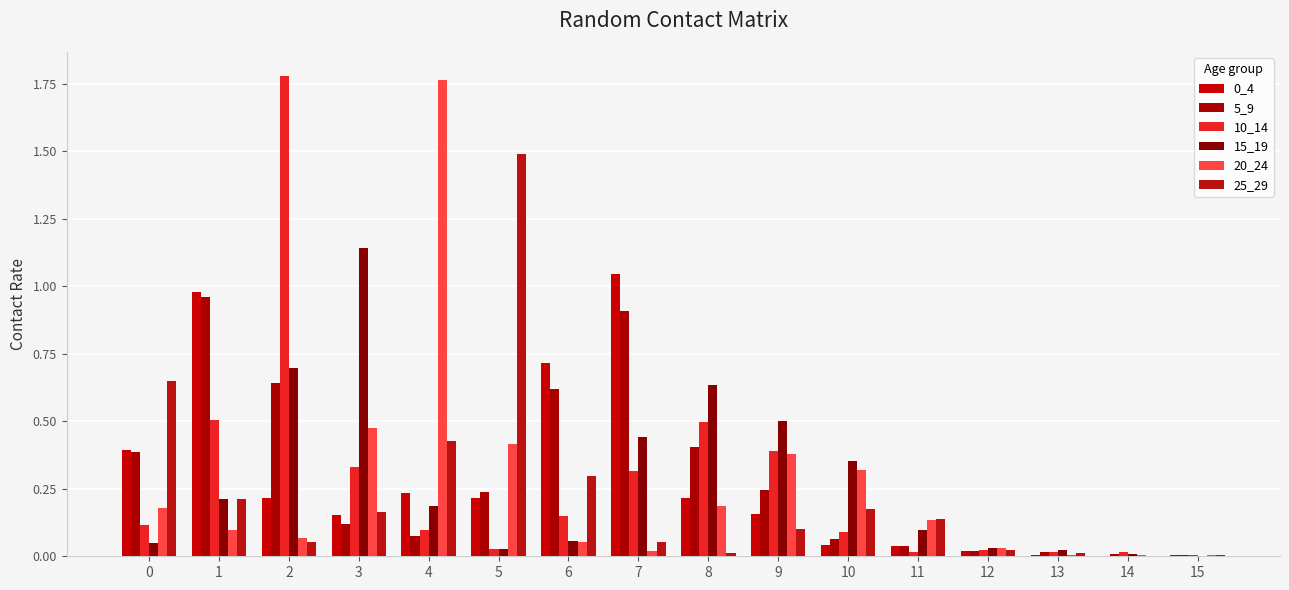

Reading left to right, what are all the values shown in this chart?

0_4: 0=0.4	1=1.0	2=0.2	3=0.2	4=0.2	5=0.2	6=0.7	7=1.0	8=0.2	9=0.2	10=0.0	11=0.0	12=0.0	13=0.0	14=0.0	15=0.0
5_9: 0=0.4	1=1.0	2=0.6	3=0.1	4=0.1	5=0.2	6=0.6	7=0.9	8=0.4	9=0.2	10=0.1	11=0.0	12=0.0	13=0.0	14=0.0	15=0.0
10_14: 0=0.1	1=0.5	2=1.8	3=0.3	4=0.1	5=0.0	6=0.1	7=0.3	8=0.5	9=0.4	10=0.1	11=0.0	12=0.0	13=0.0	14=0.0	15=0.0
15_19: 0=0.0	1=0.2	2=0.7	3=1.1	4=0.2	5=0.0	6=0.1	7=0.4	8=0.6	9=0.5	10=0.4	11=0.1	12=0.0	13=0.0	14=0.0	15=0.0
20_24: 0=0.2	1=0.1	2=0.1	3=0.5	4=1.8	5=0.4	6=0.1	7=0.0	8=0.2	9=0.4	10=0.3	11=0.1	12=0.0	13=0.0	14=0.0	15=0.0
25_29: 0=0.6	1=0.2	2=0.1	3=0.2	4=0.4	5=1.5	6=0.3	7=0.1	8=0.0	9=0.1	10=0.2	11=0.1	12=0.0	13=0.0	14=0.0	15=0.0